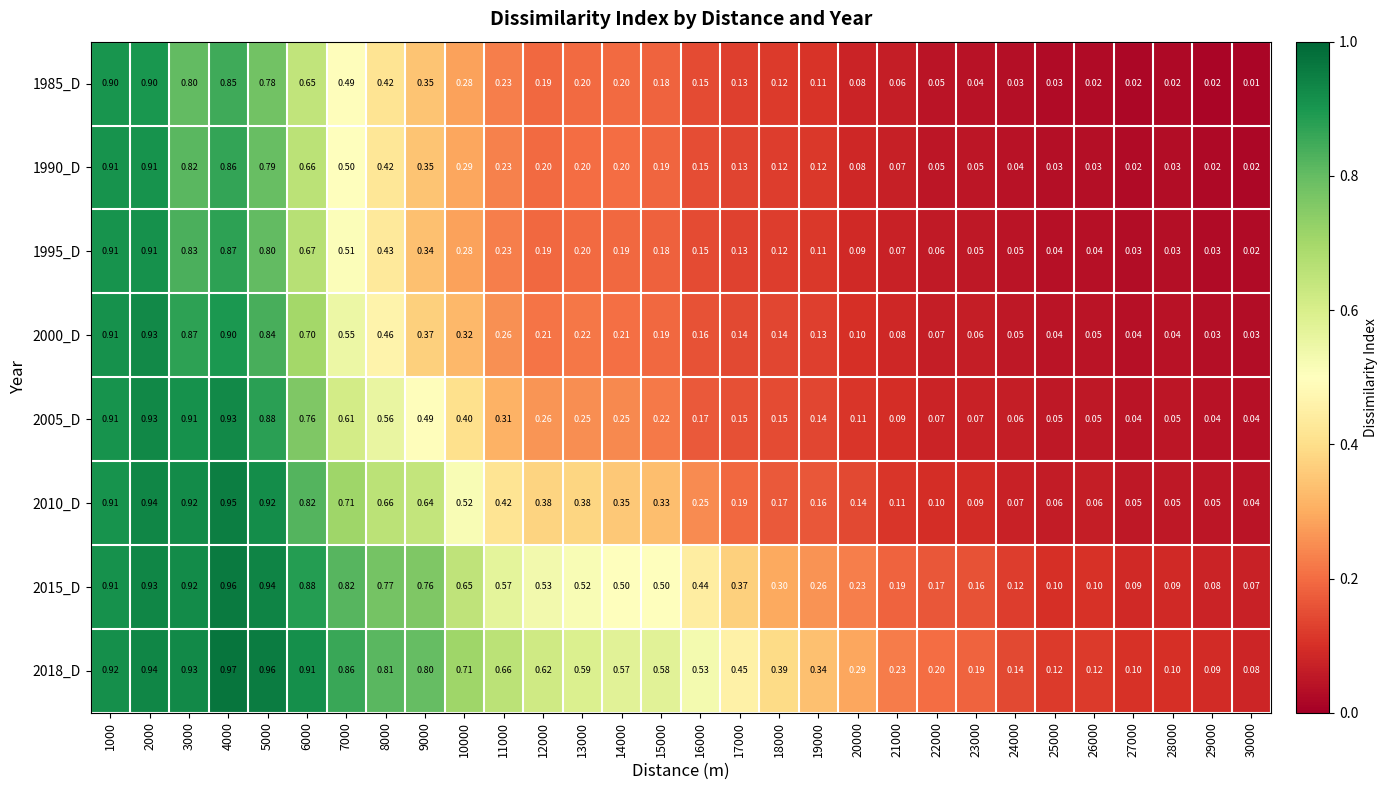

Is the value of 1990_D at 21000 greater than the value of 2015_D at 12000?

No